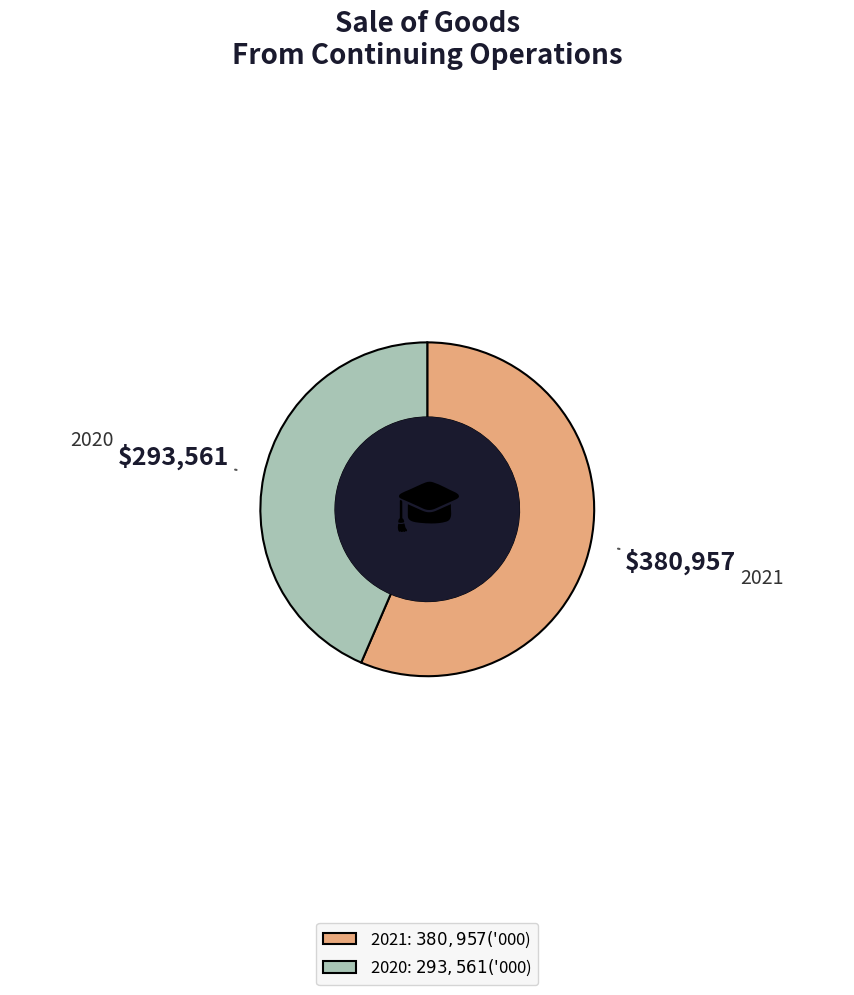

Rank the categories by value from lowest to highest.

2020, 2021